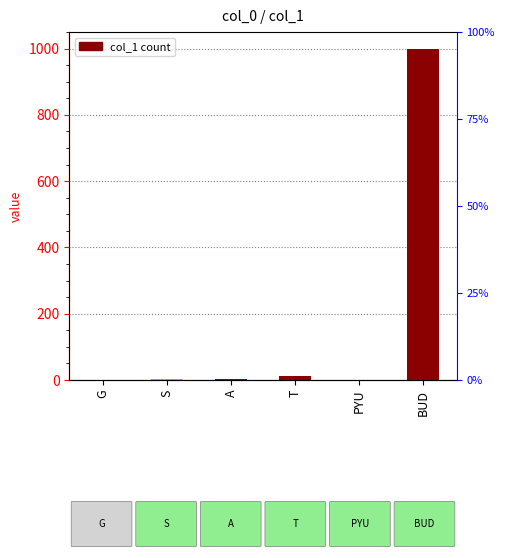

The value at A is 5. True or false?

False